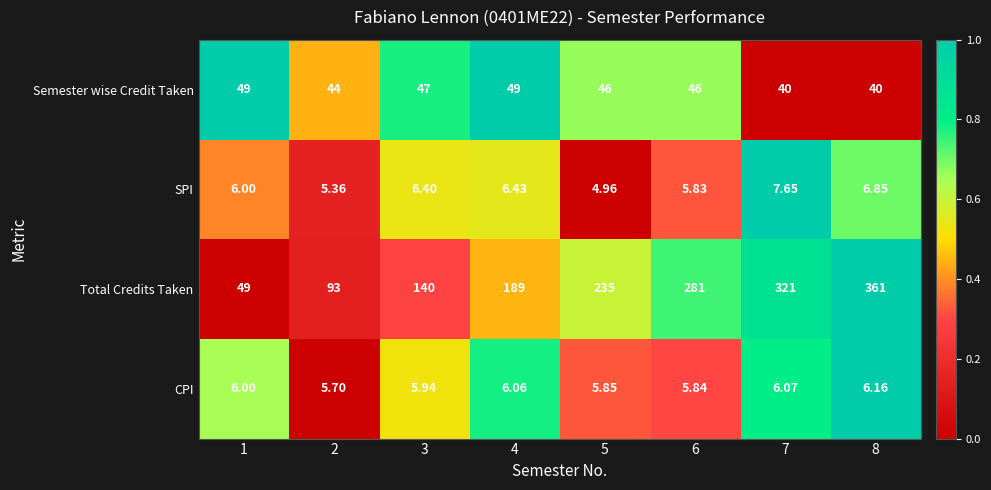

Which label corresponds to the largest value in the chart?

8